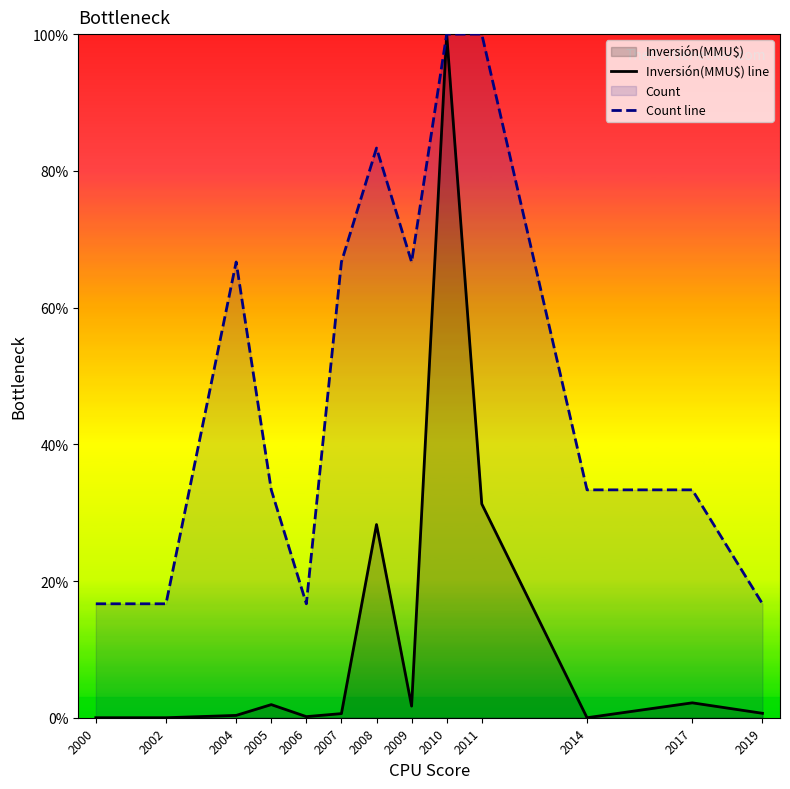

Reading right to left, what are all the values shown in this chart?

Inversión(MMU$) line: 0.6	2.2	0.0	31.3	100.0	1.7	28.3	0.6	0.2	1.9	0.3	0.0	0.0
Count line: 16.7	33.3	33.3	100.0	100.0	66.7	83.3	66.7	16.7	33.3	66.7	16.7	16.7